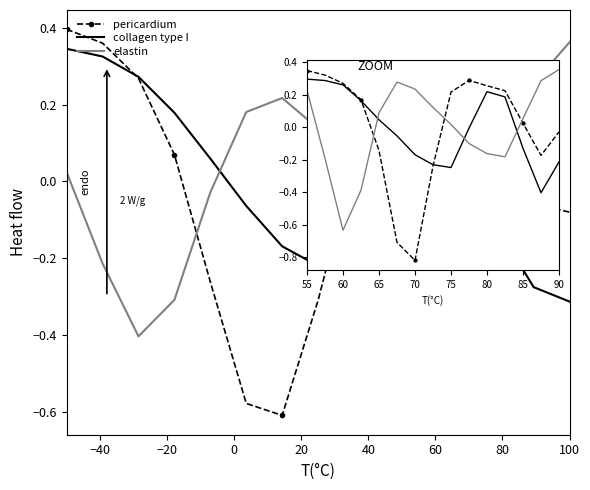

What is the difference between the second highest and second lowest values in the elastin series?

0.7